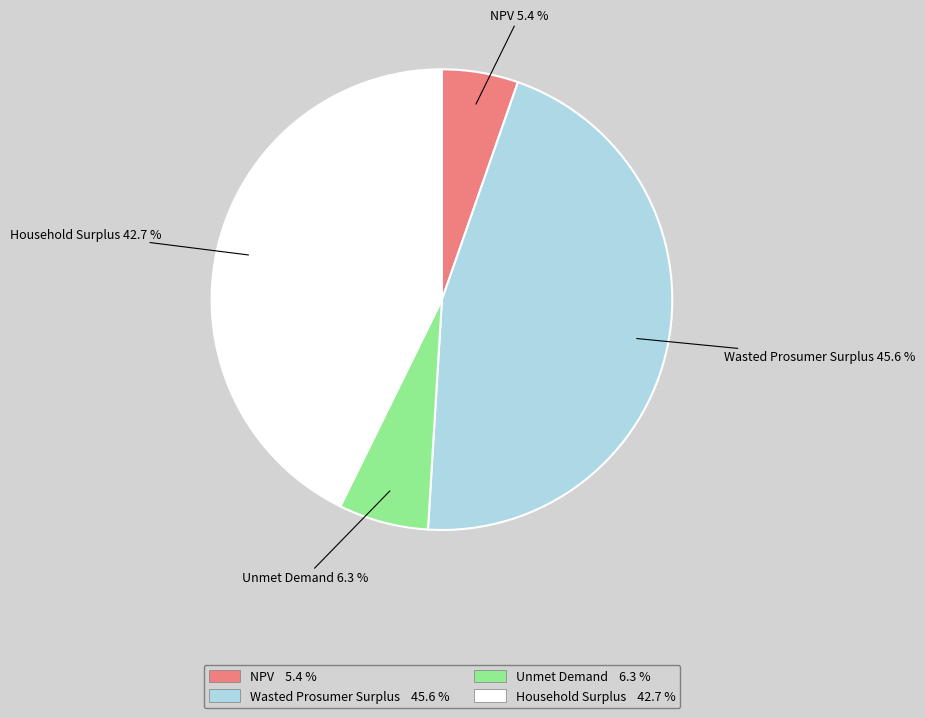

How many slices are in this pie chart?

4